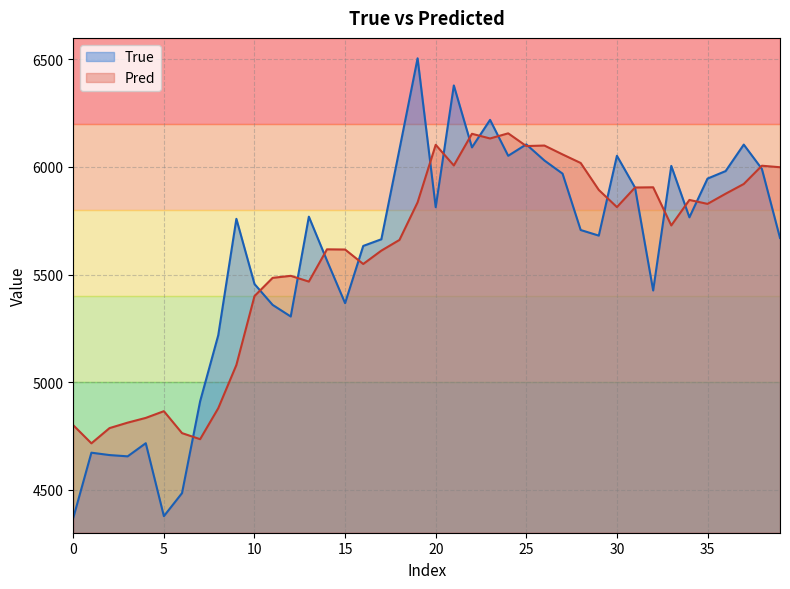

What is the average value of the Pred series?

5588.8